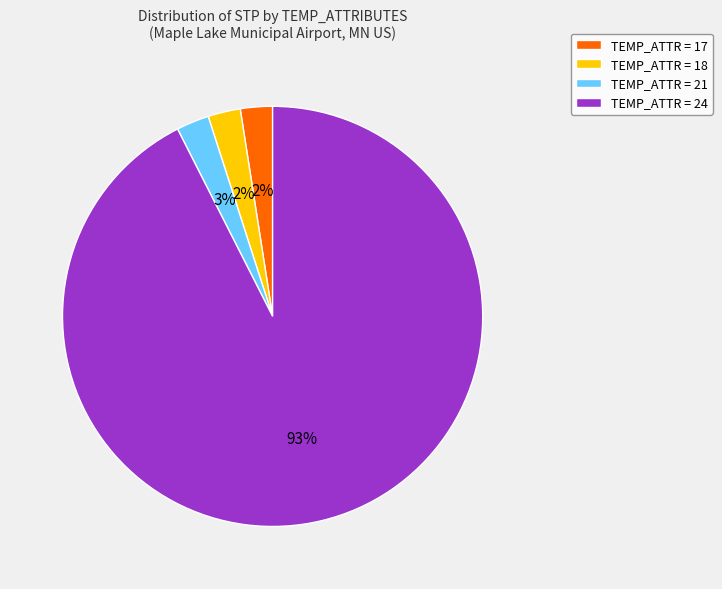

The TEMP_ATTR = 21 slice represents 3% of the pie. True or false?

True